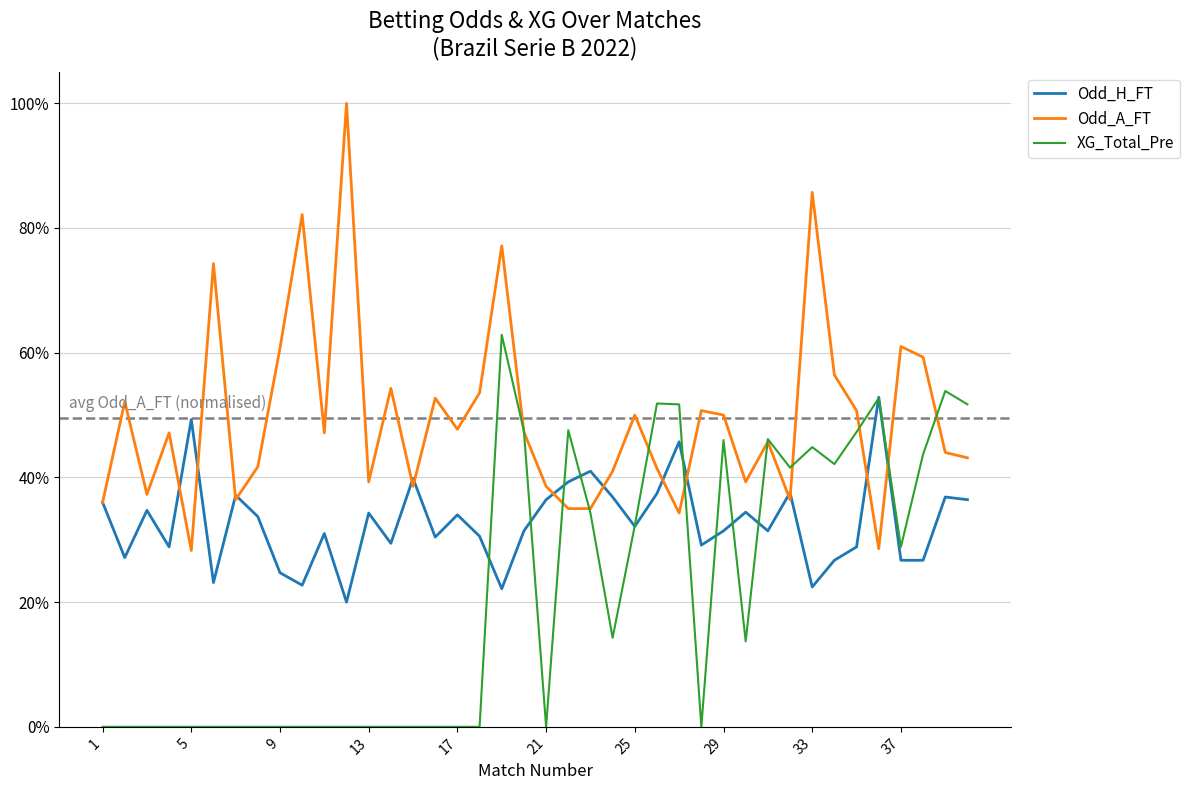

Does the chart display data point markers on the line(s)?

No